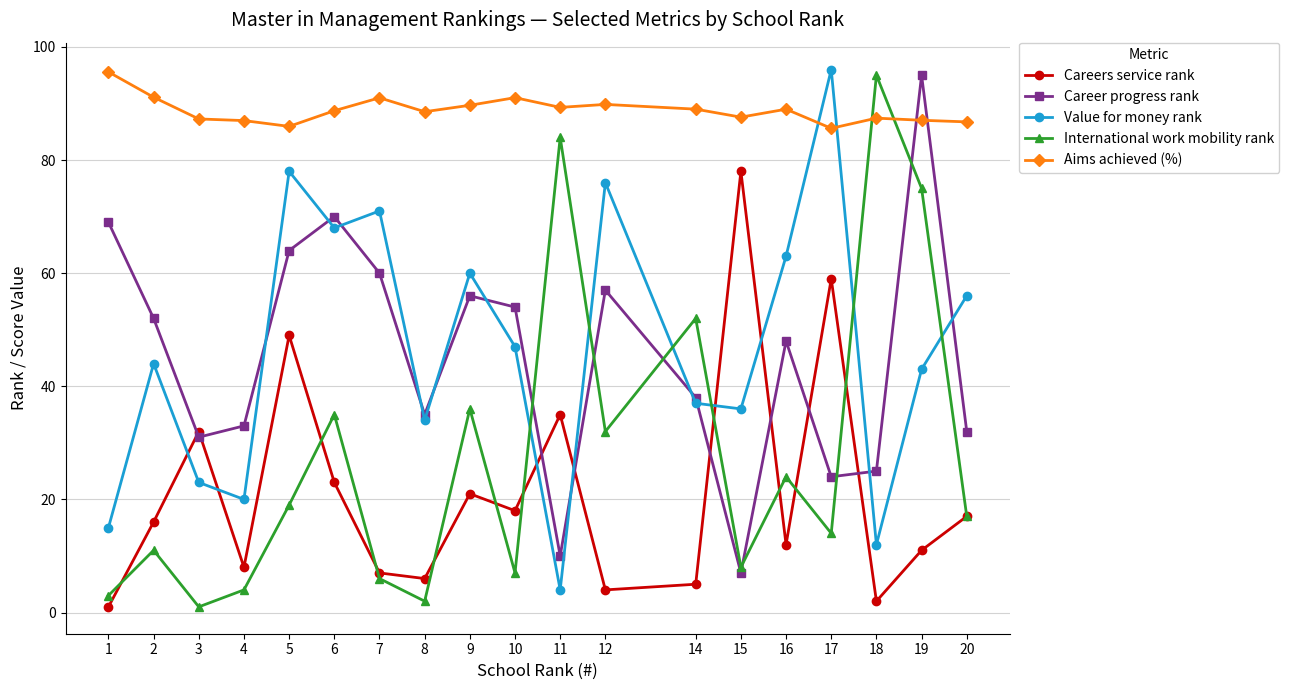

True or false: International work mobility rank has a value of 3.6 at 17.

False